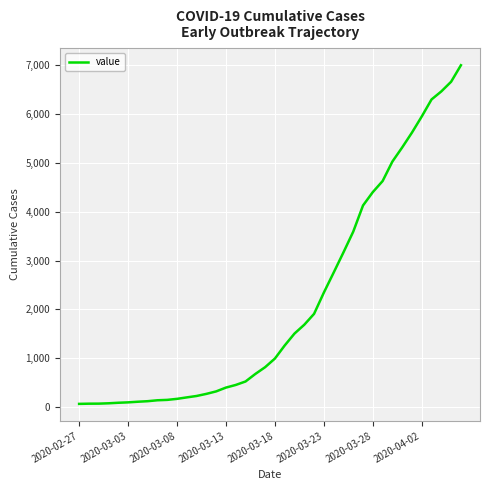

What is the greatest value displayed?

7004